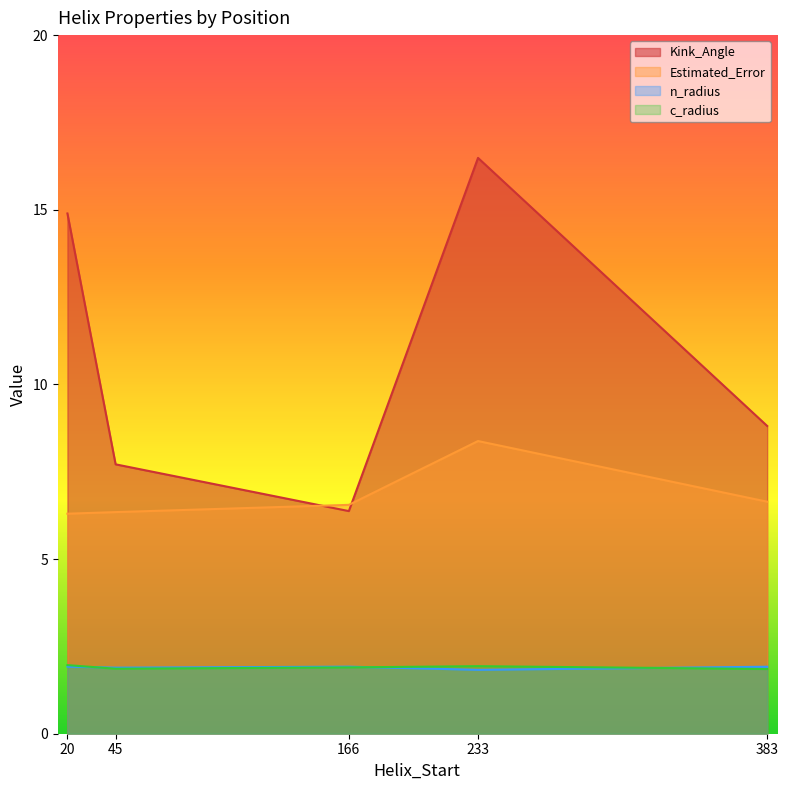

Which series has the largest range (max minus min)?

Kink_Angle